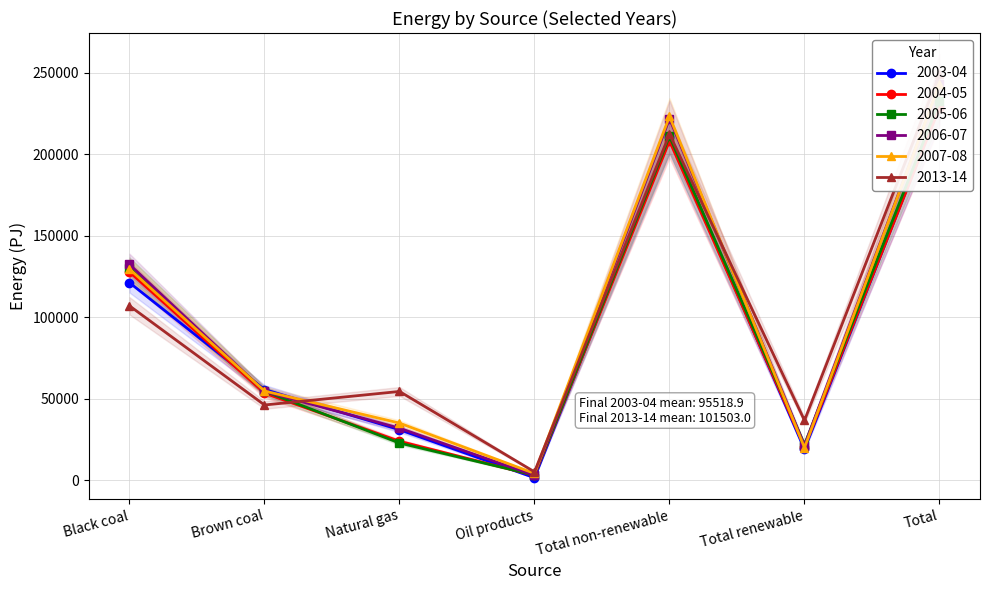

Count the number of data series in this chart.

6